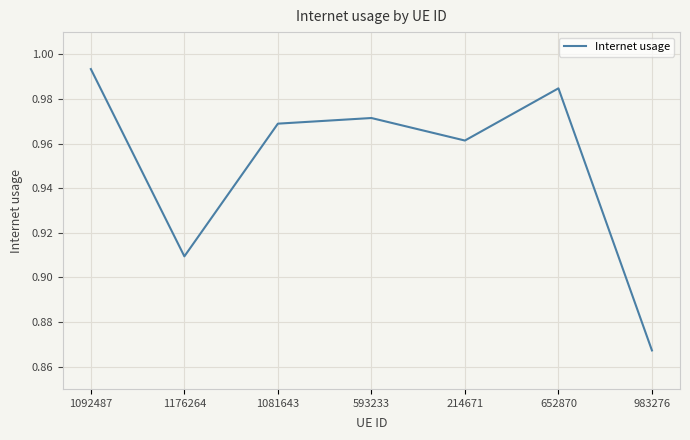

What position from the right is 1176264?

6